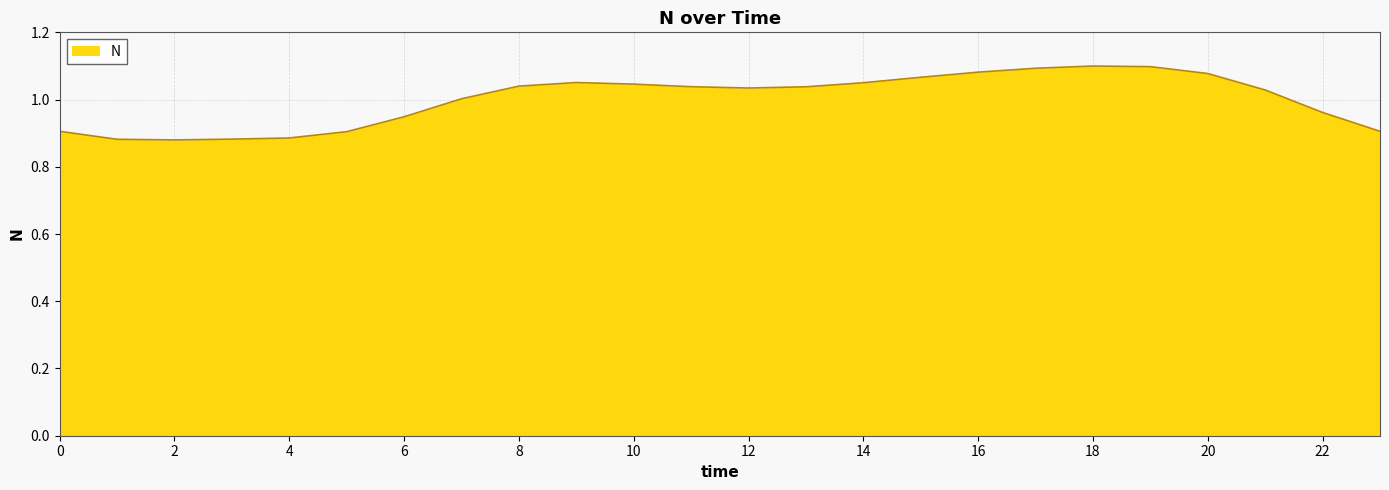

True or false: there are more than 0 points higher than both neighbors.

True